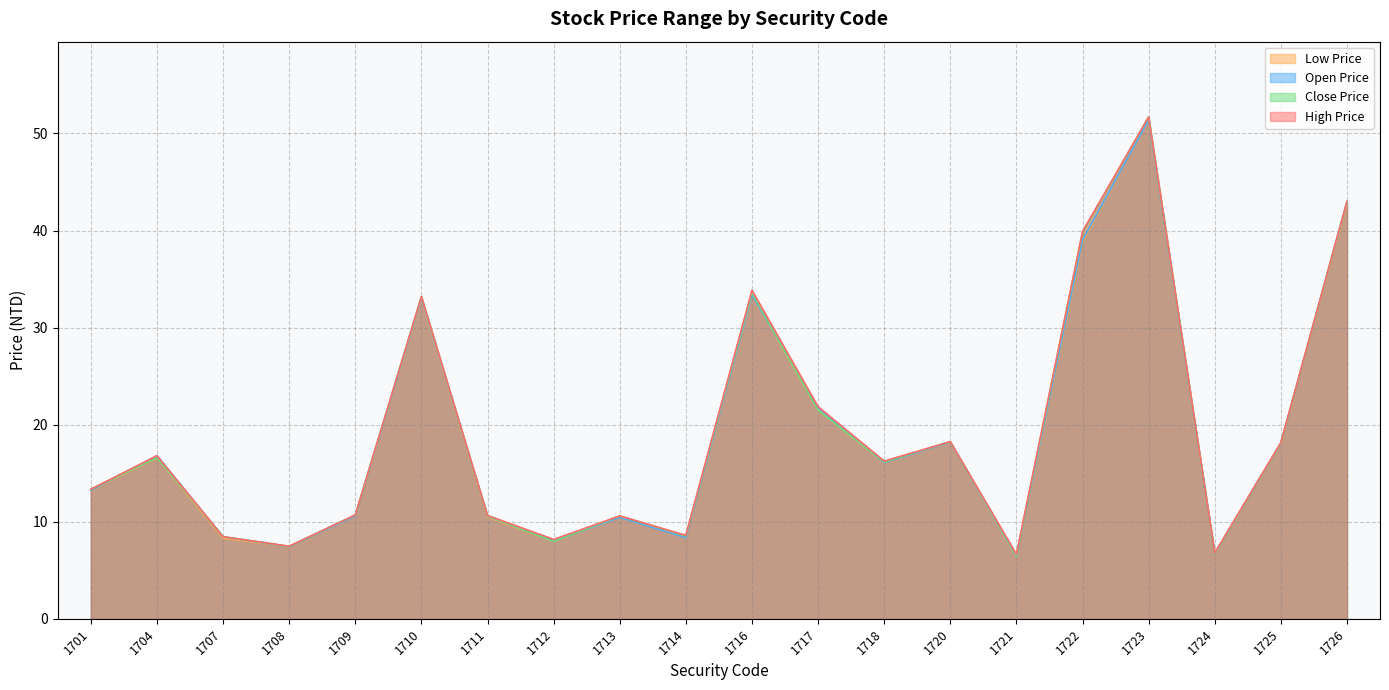

At how many categories does at least one series exceed 34?

3